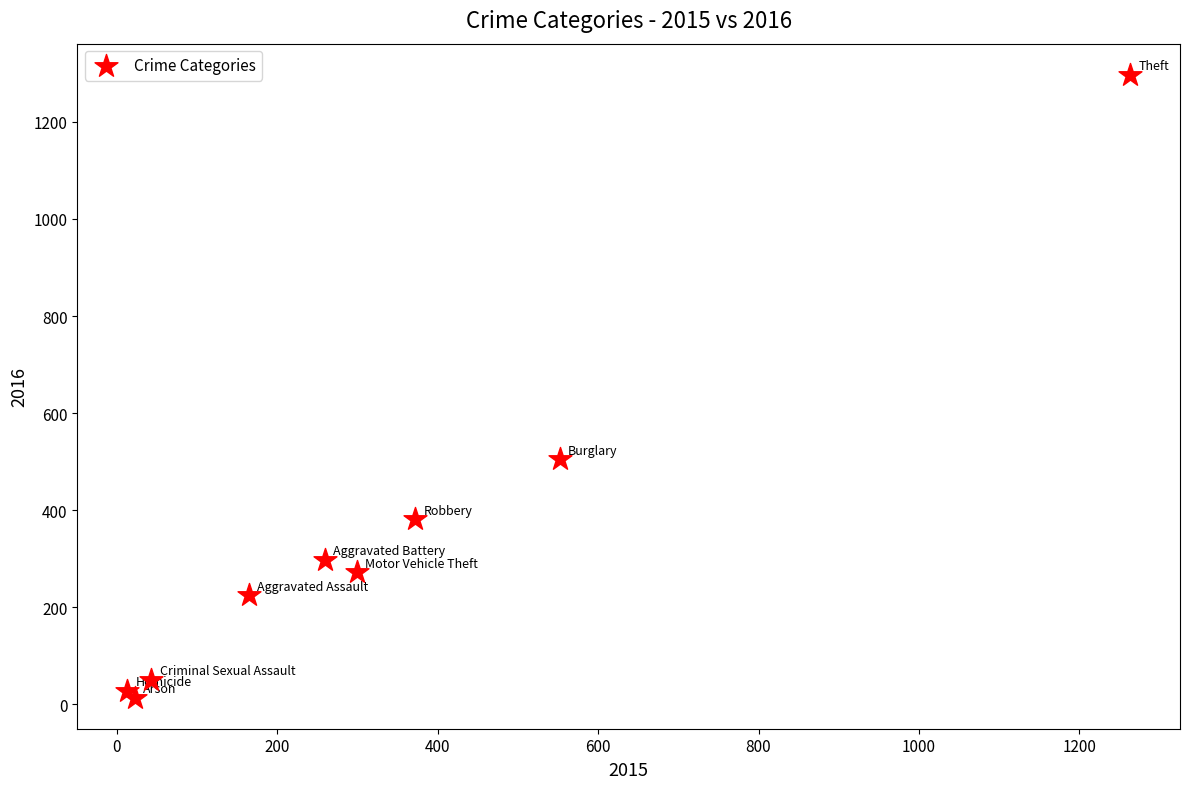

What Y value in the scatter plot is closest to 655?

505